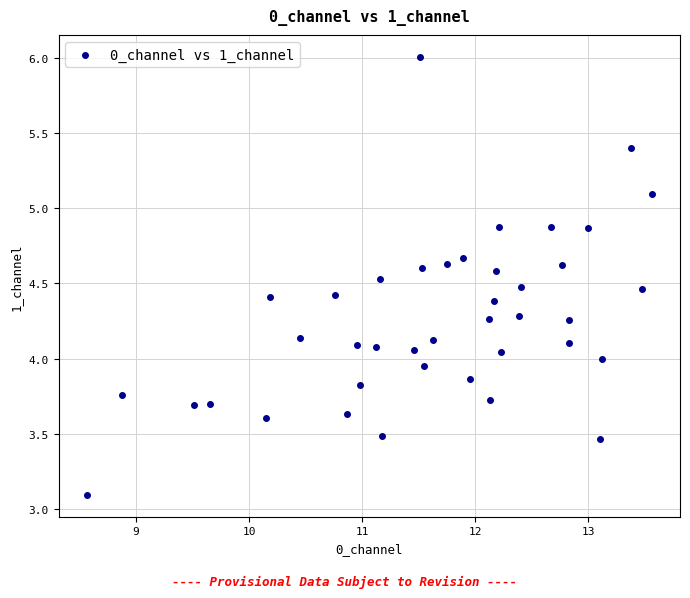

What is the range of X values (max minus min)?

5.0